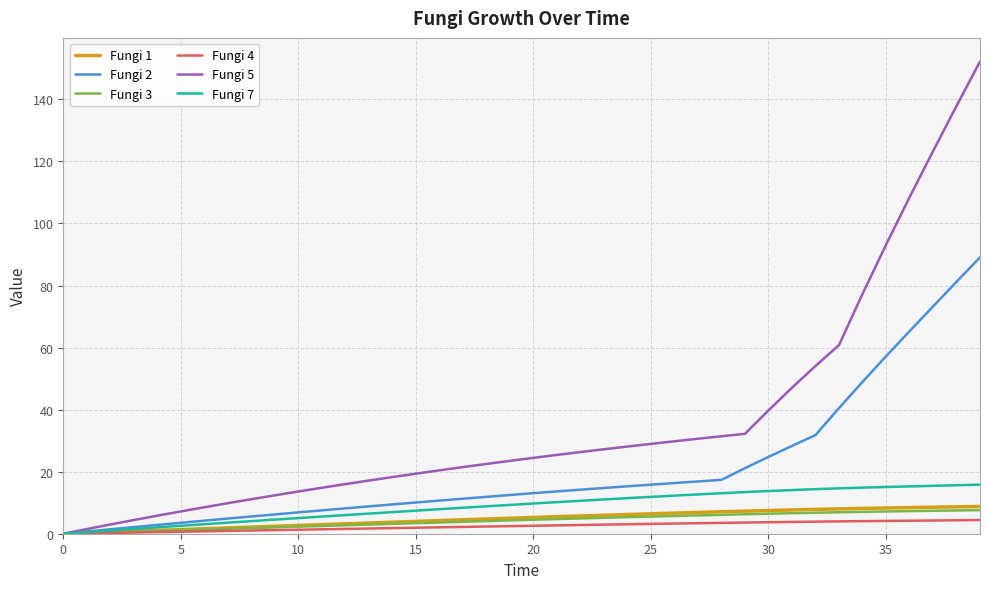

At how many categories does at least one series exceed 73?

6